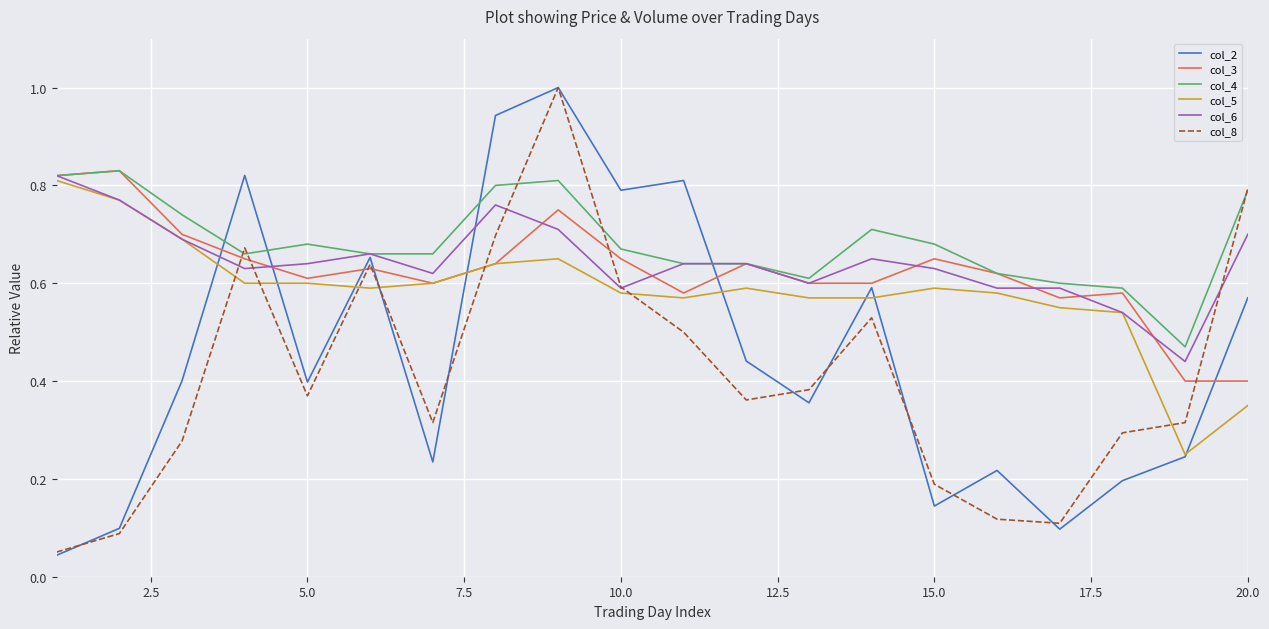

Which series has the largest range (max minus min)?

col_2